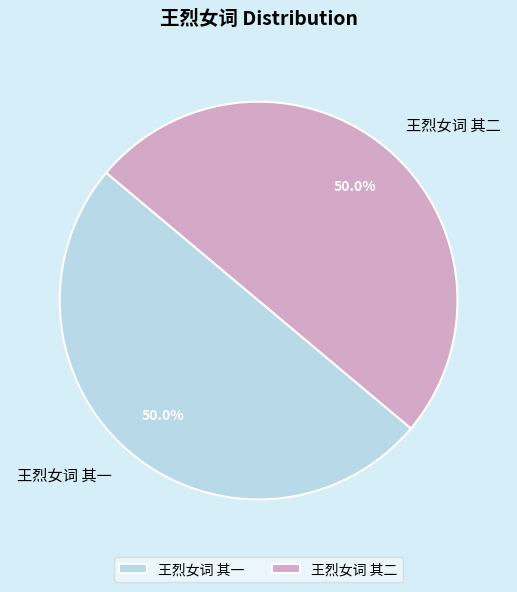

True or false: 王烈女词 其一 accounts for 40% of the total.

False